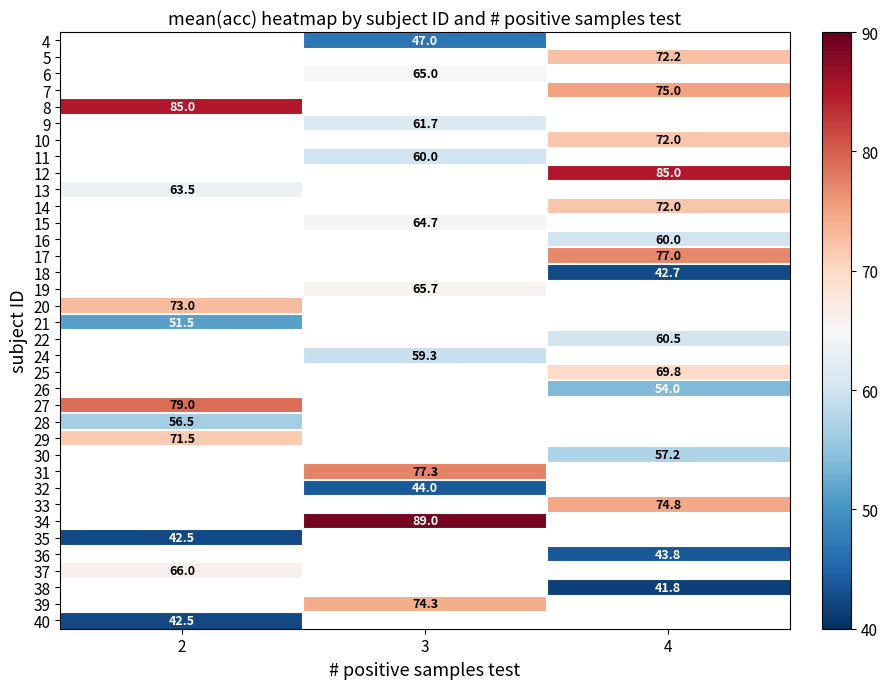

True or false: 4 has a value of 10.1 at 3.

False